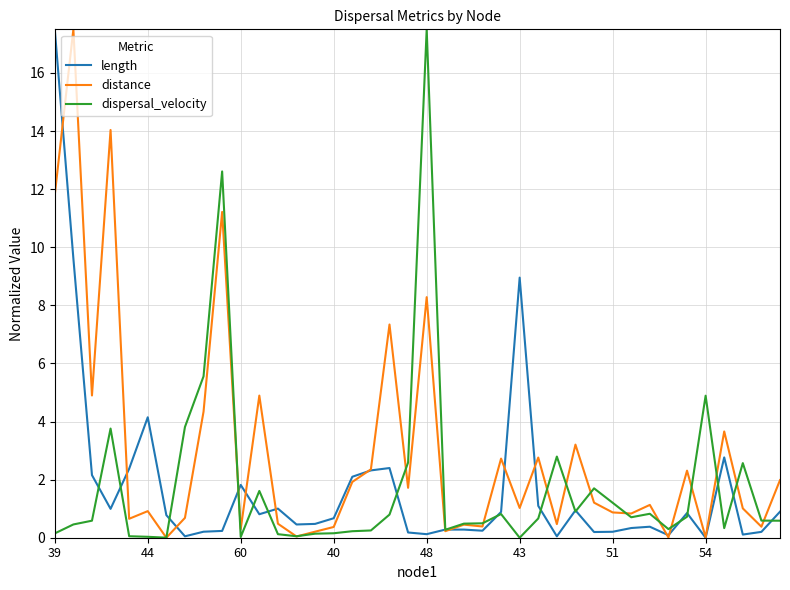

What is the greatest value displayed?

17.5